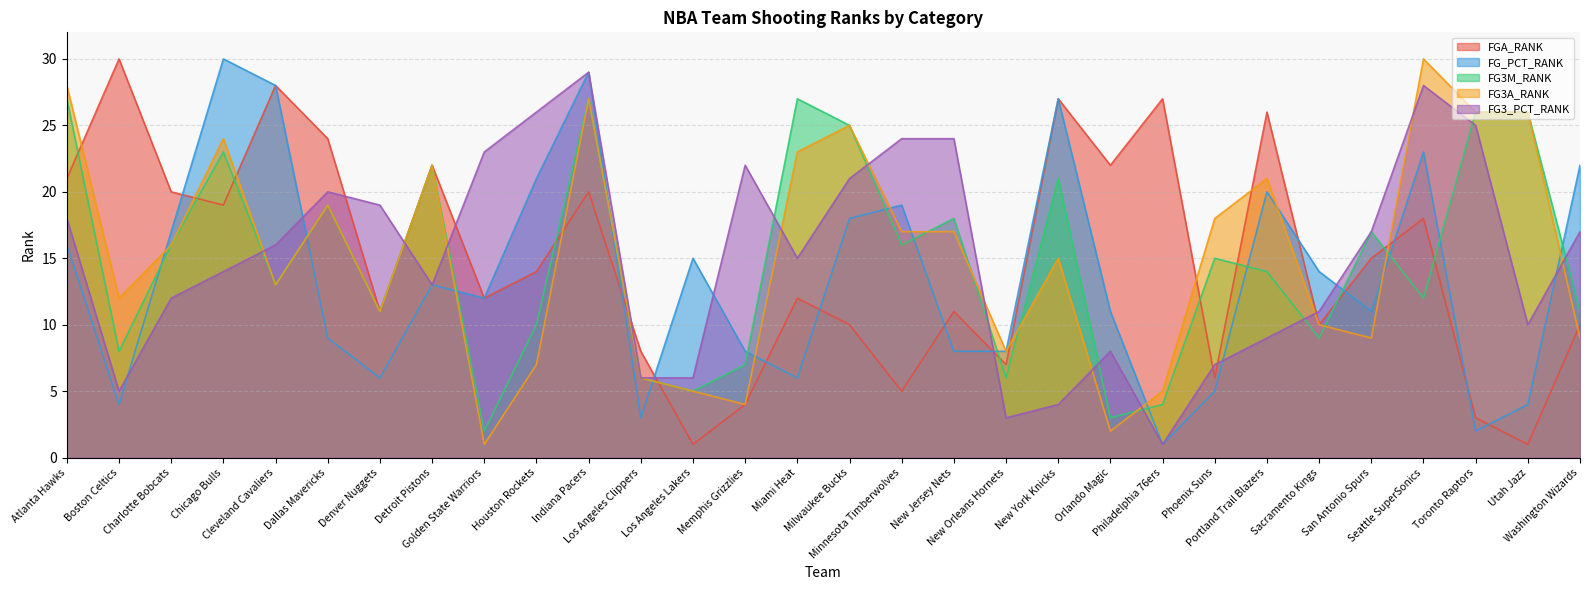

What is the average value of the FG3A_RANK series?

15